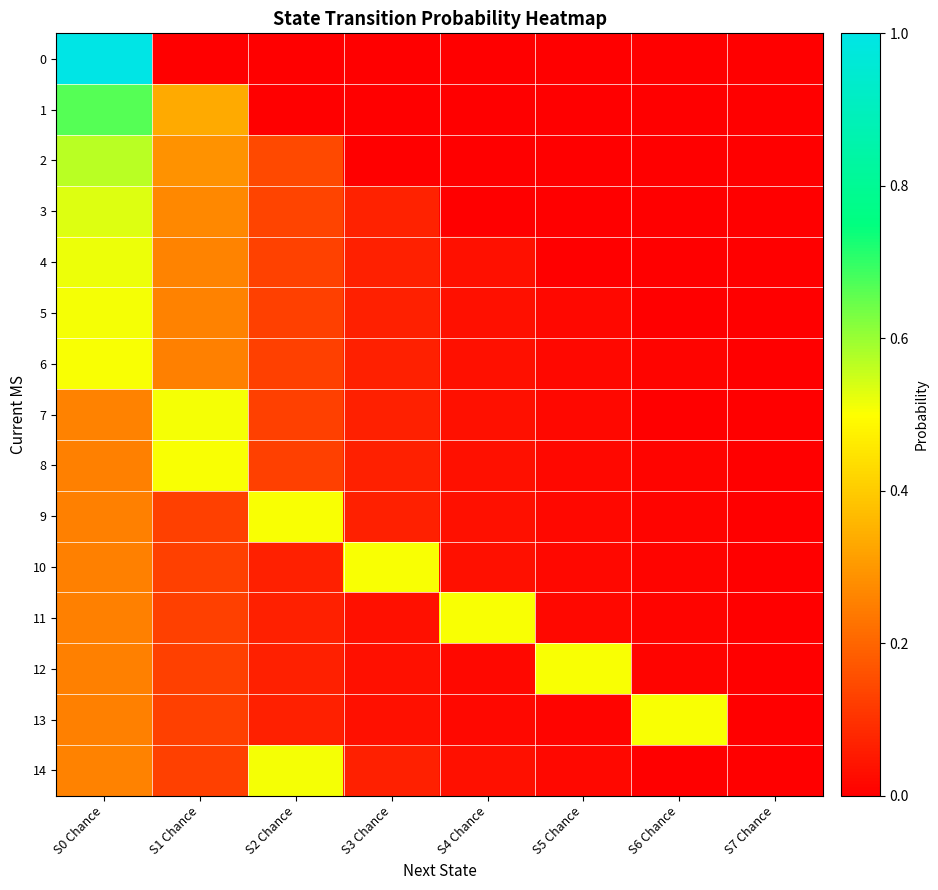

What is the greatest value displayed?

1.0